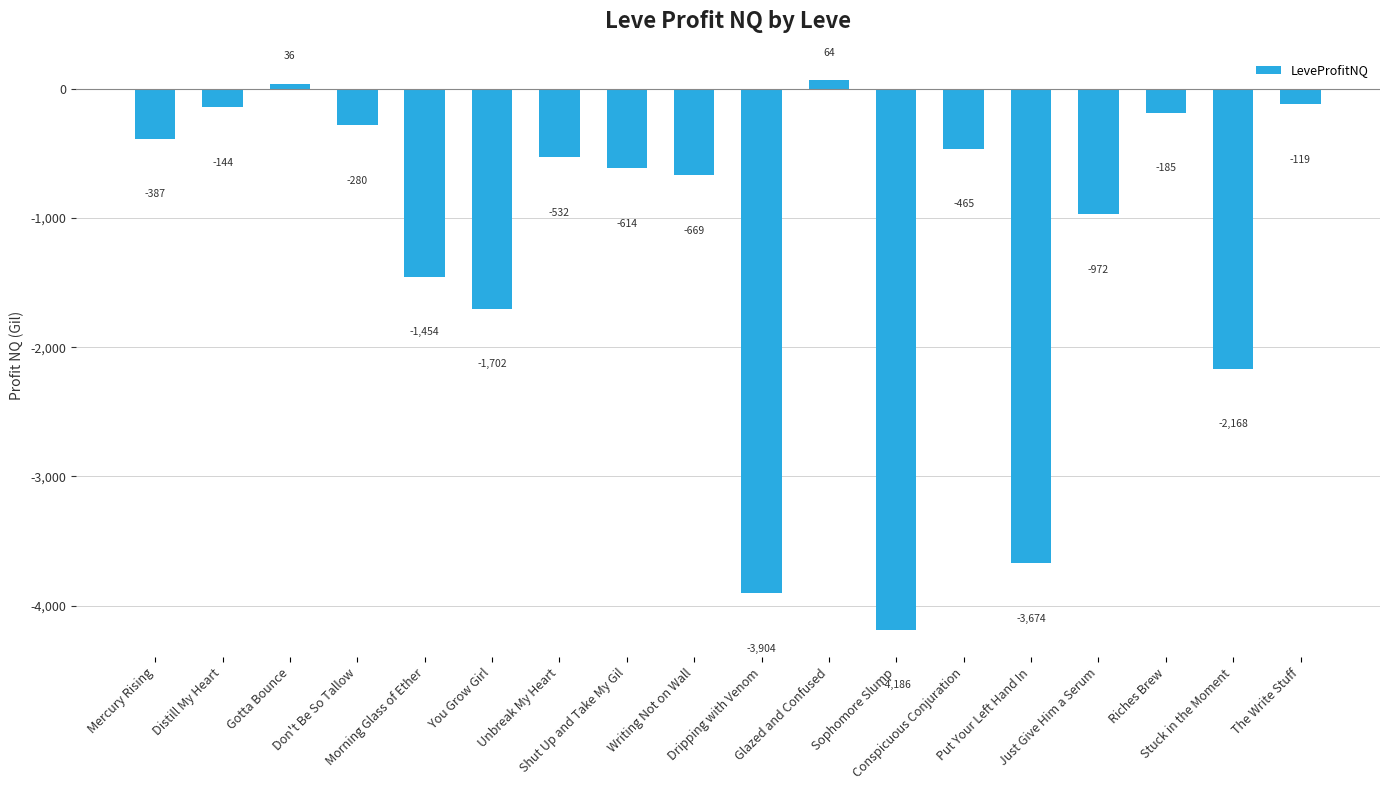

Count the number of data series in this chart.

1